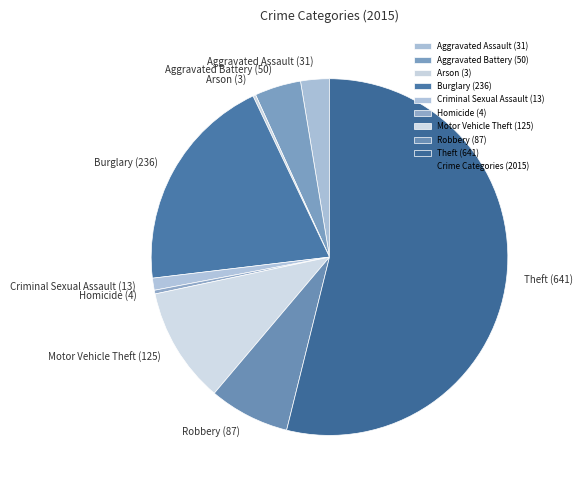

Is it true that Burglary is 20% of the pie?

True